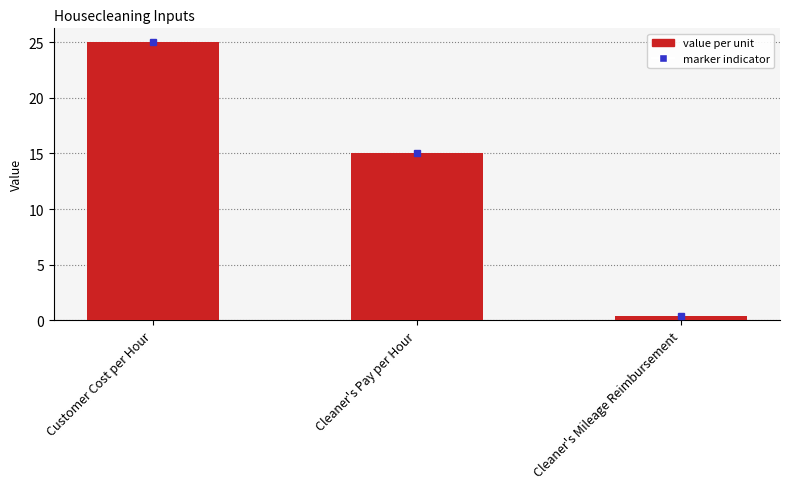

Between Cleaner's Mileage Reimbursement and Customer Cost per Hour, which is larger?

Customer Cost per Hour